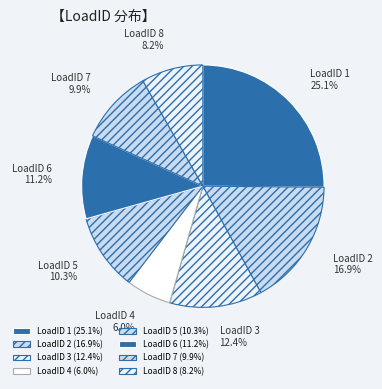

Is LoadID 7 the majority of the pie?

No